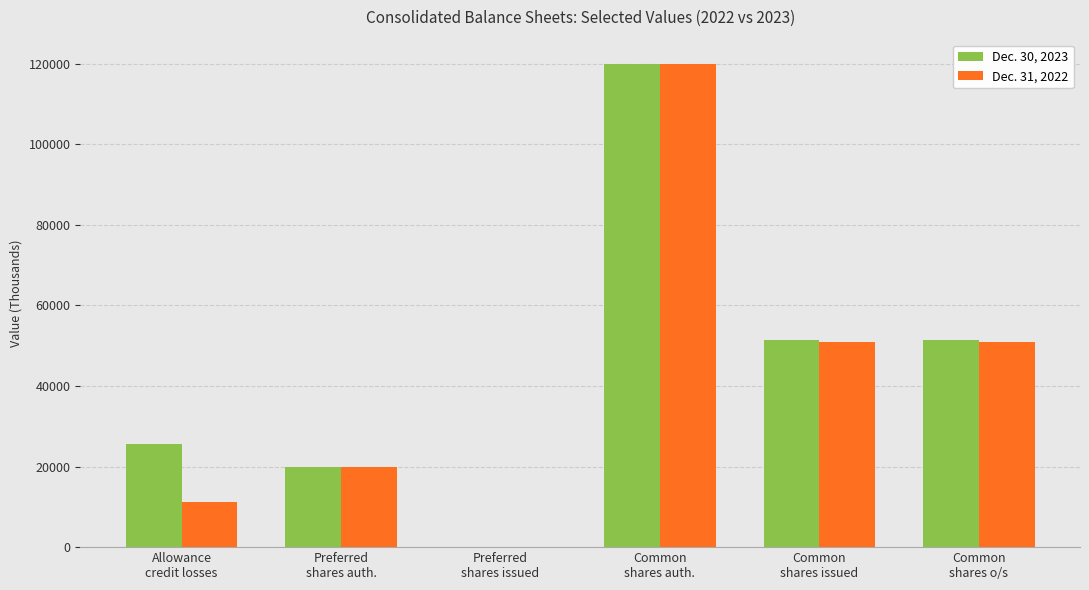

What is the greatest value displayed?

120000